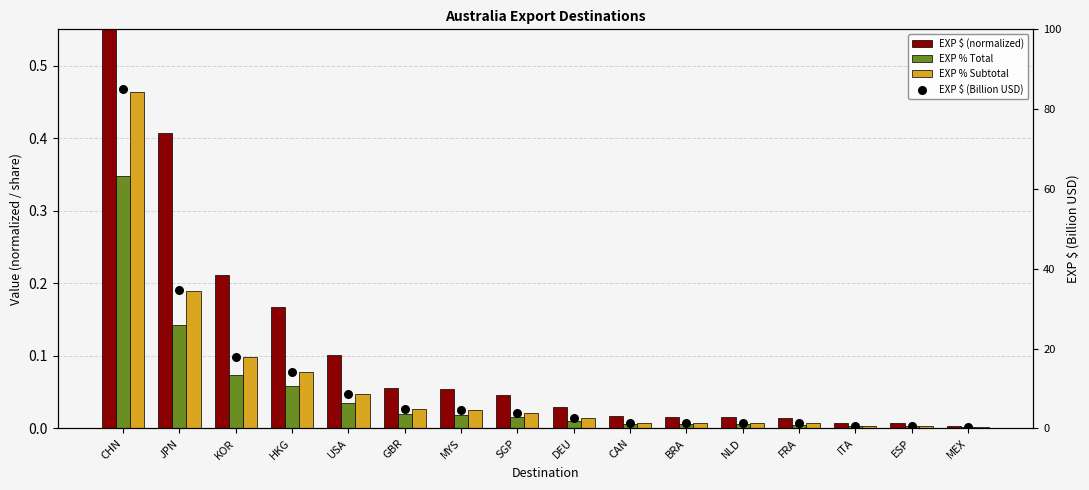

Which series has the largest total across all categories?

EXP $ (Billion USD)